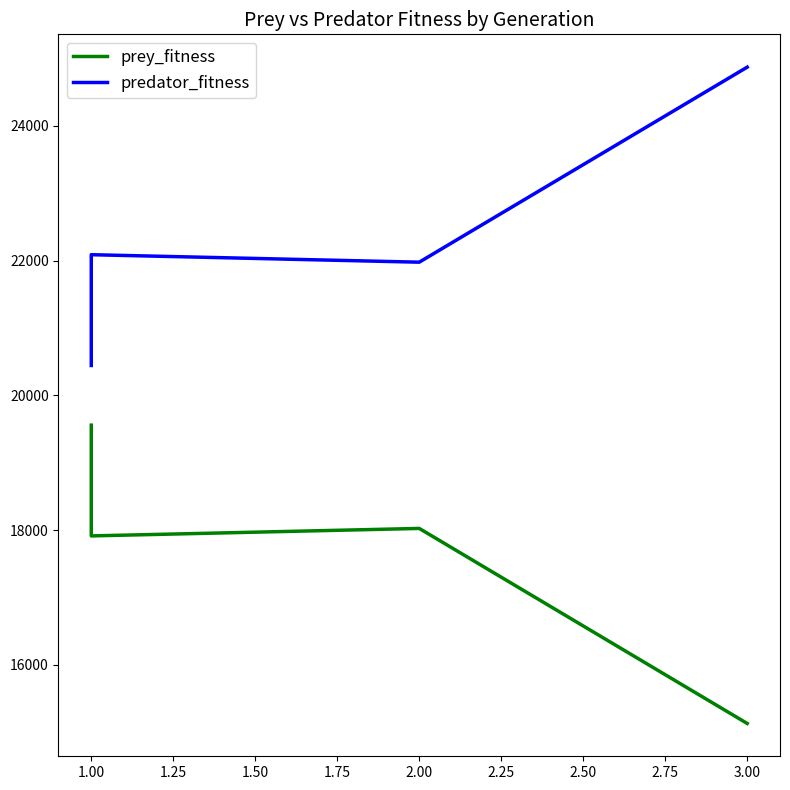

Which has a higher value, 1.00 or 3.00?

1.00